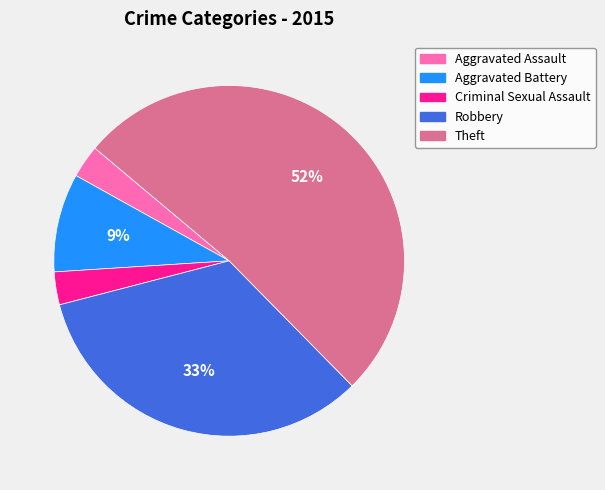

True or false: Aggravated Battery accounts for 16% of the total.

False